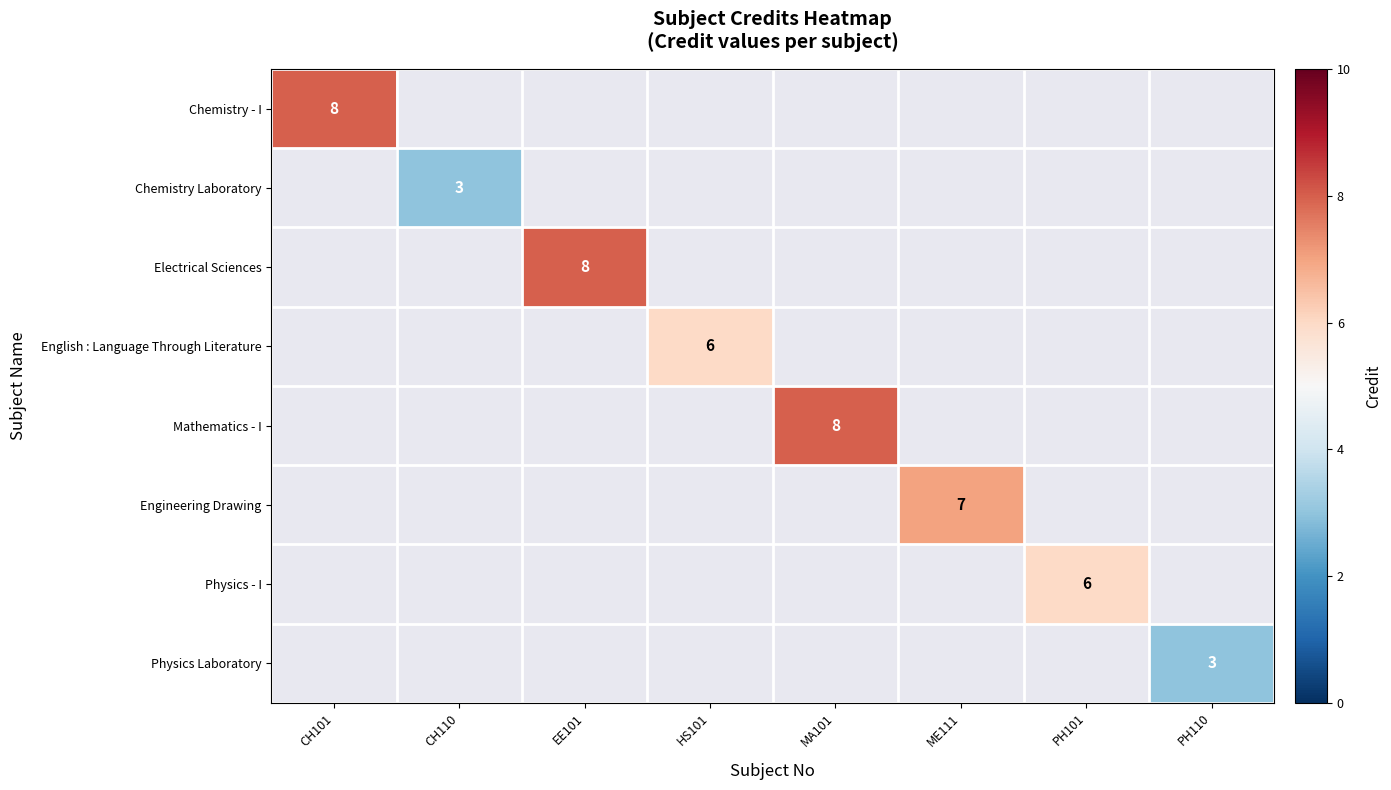

The value of Chemistry Laboratory at CH110 is 3. True or false?

True